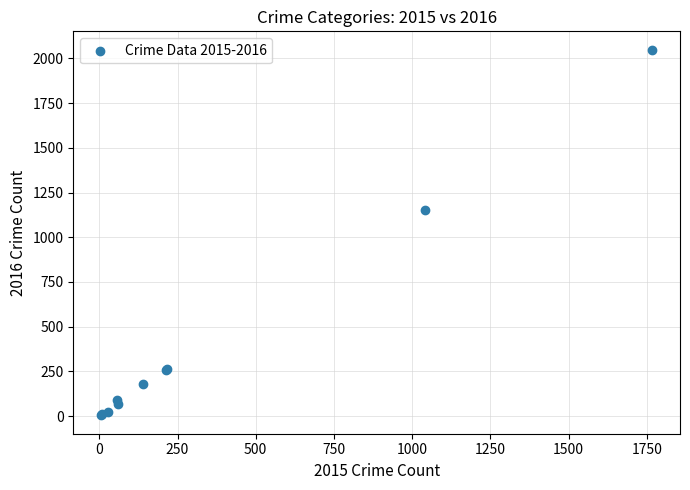

What Y value in the scatter plot is closest to 1026?

1151